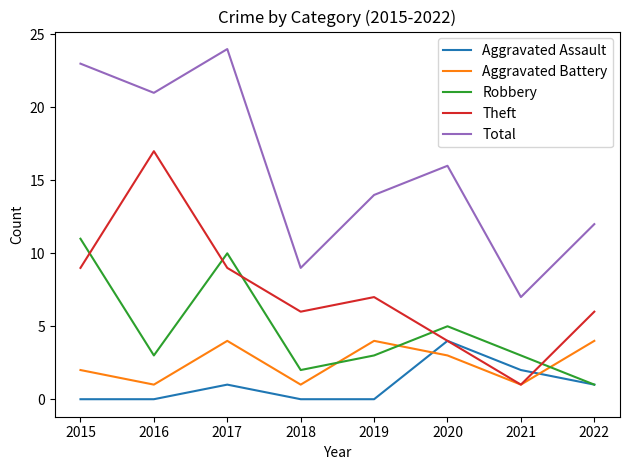

What is the sum of the Aggravated Assault values at 2021 and 2017?

3